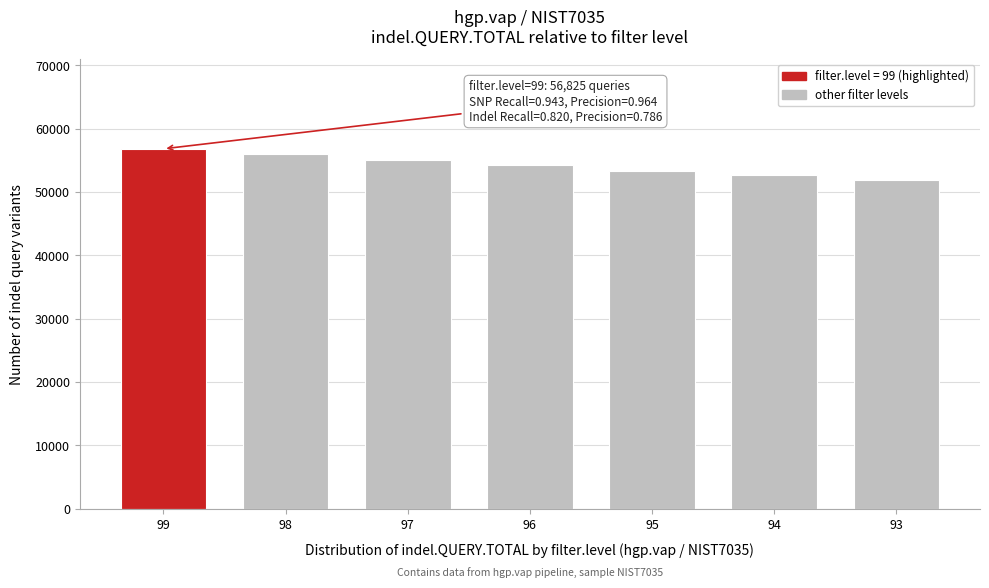

Reading left to right, what are all the values shown in this chart?

99=56825	98=55947	97=55097	96=54271	95=53368	94=52613	93=51872